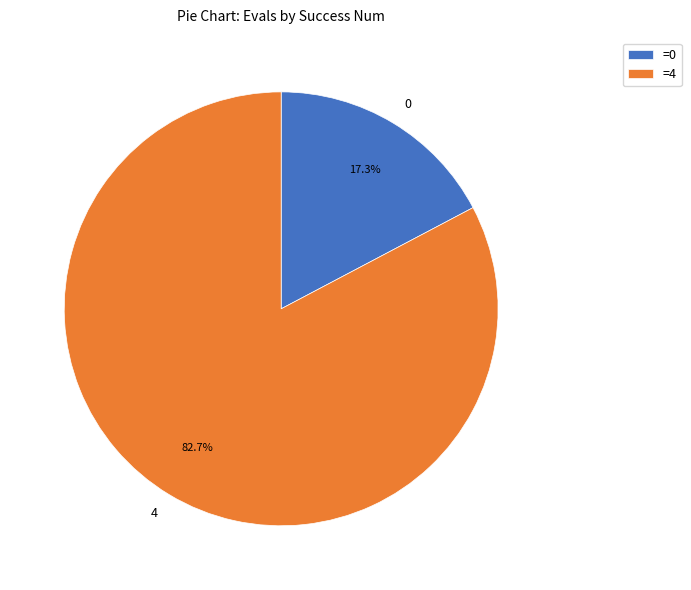

Approximately how many times larger is the value at 4 compared to 0?

4.8